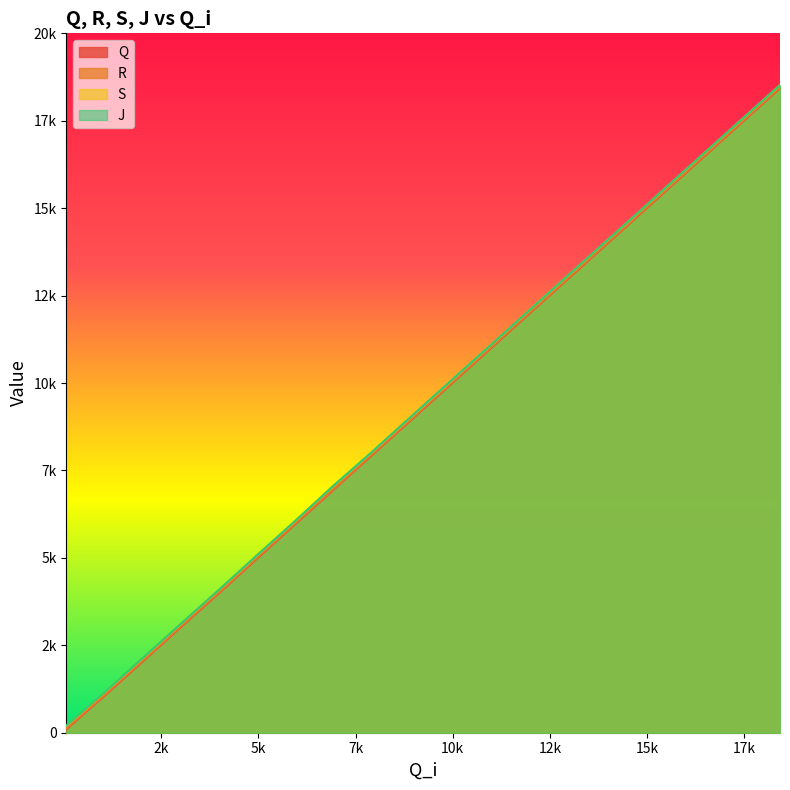

True or false: Q and R cross at least once.

False